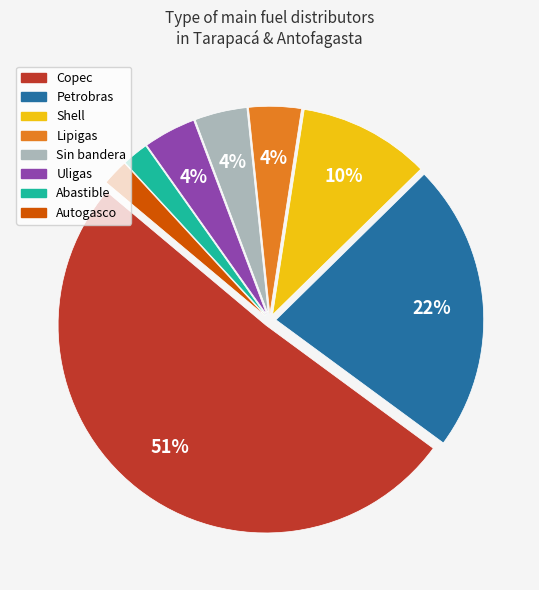

Does any single category account for the majority?

Yes